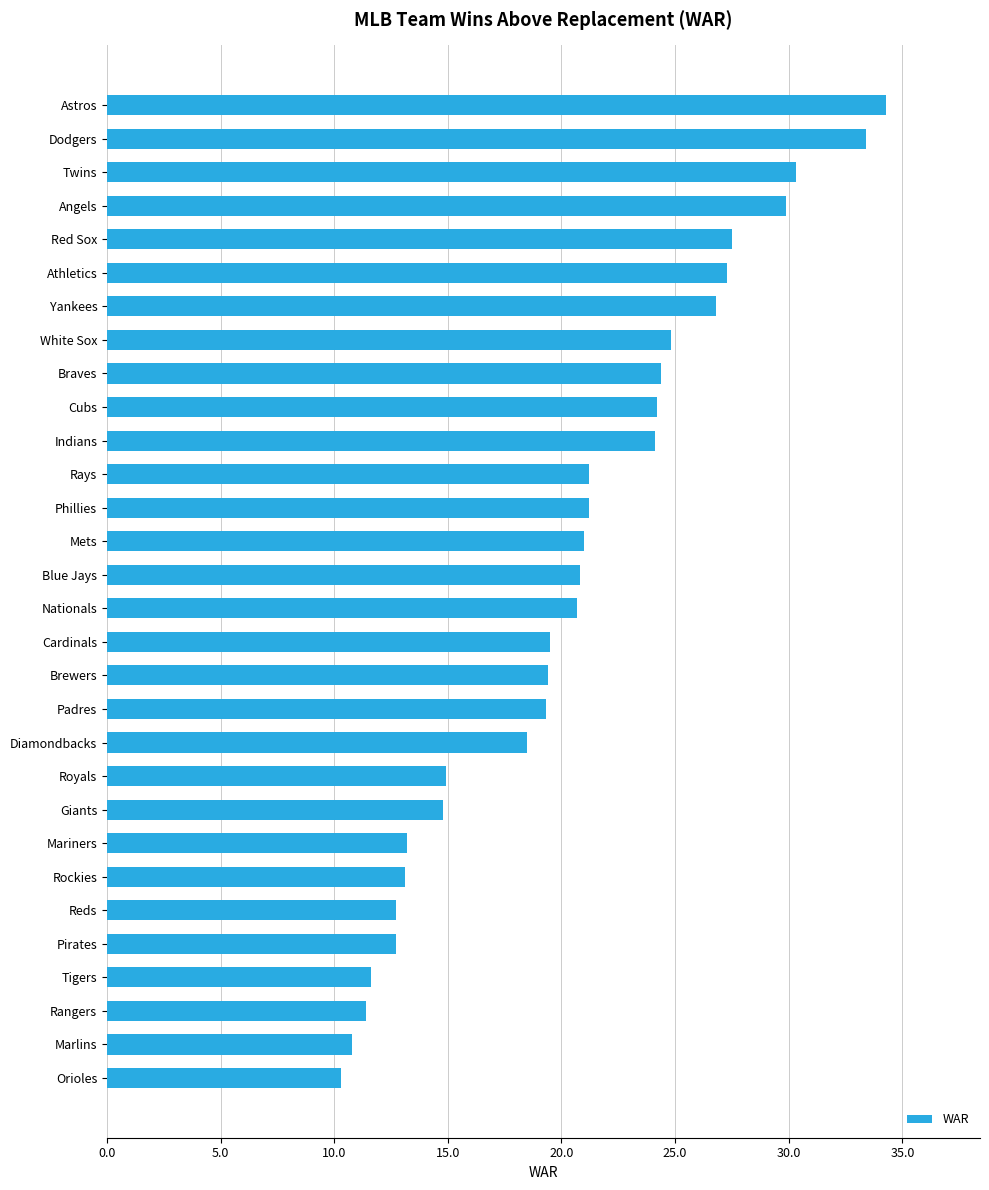

What is the change in value from Blue Jays to Angels?

+9.1